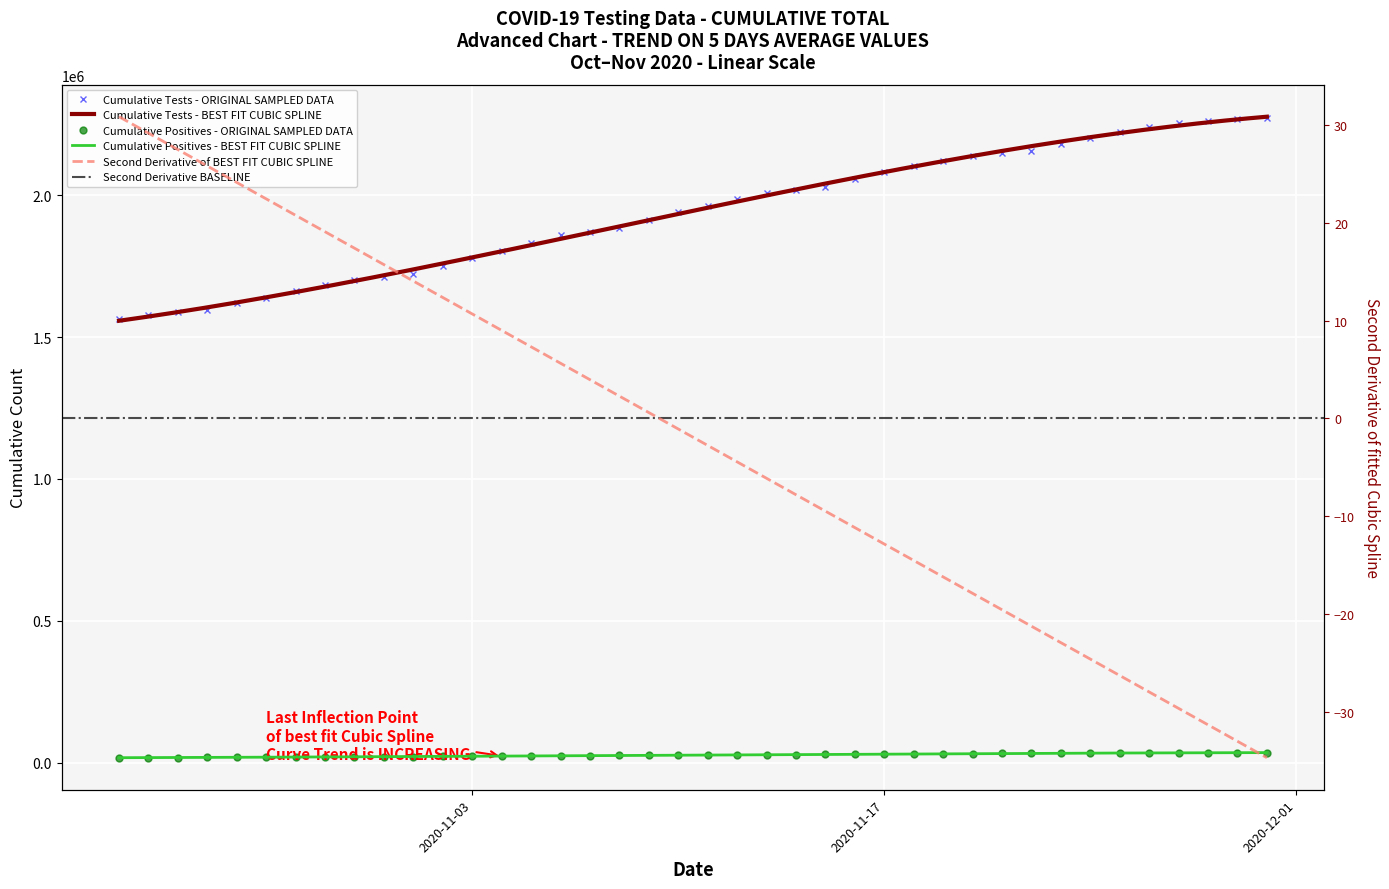

True or false: n_tests_cumulative and n_pos_cumulative cross at least once.

False